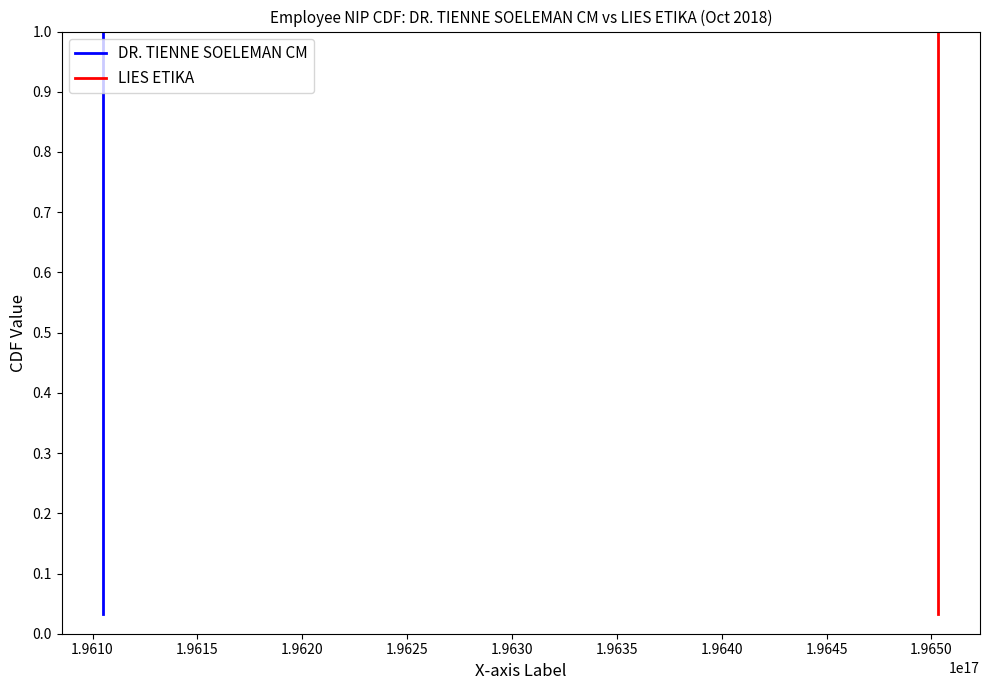

True or false: DR. TIENNE SOELEMAN CM and LIES ETIKA cross at least once.

False